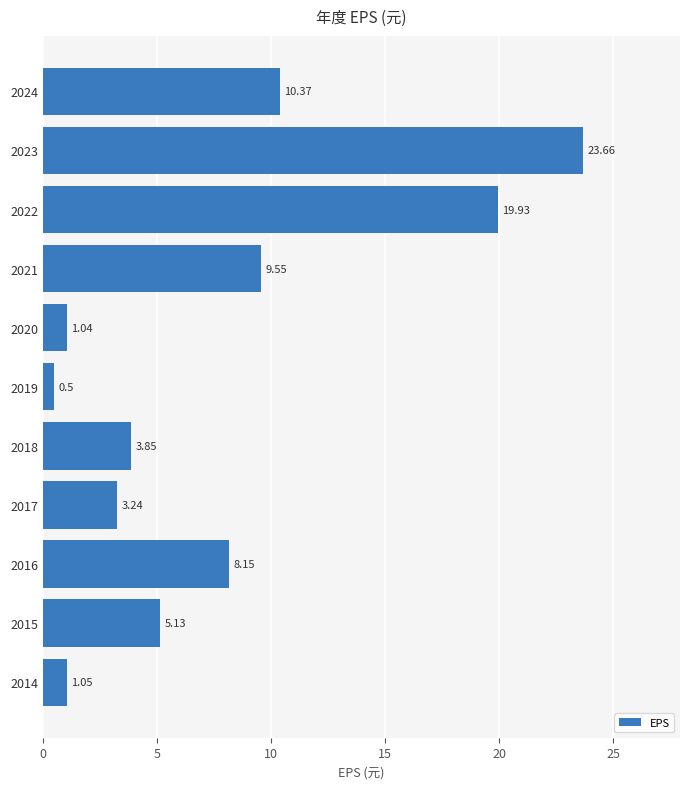

What is the average value?

7.9